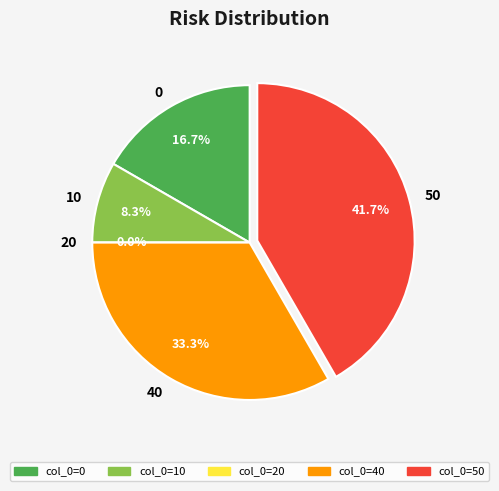

To the nearest percent, what portion does 0 represent?

17%